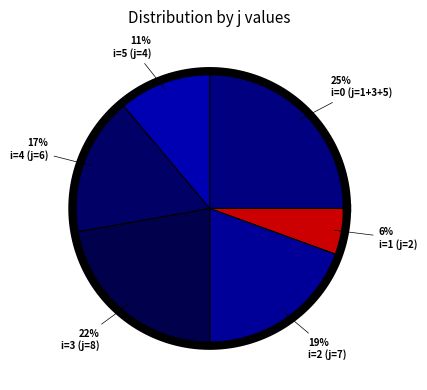

To the nearest percent, what is the combined percentage of i=0 (j=3) and i=0 (j=5)?

22%